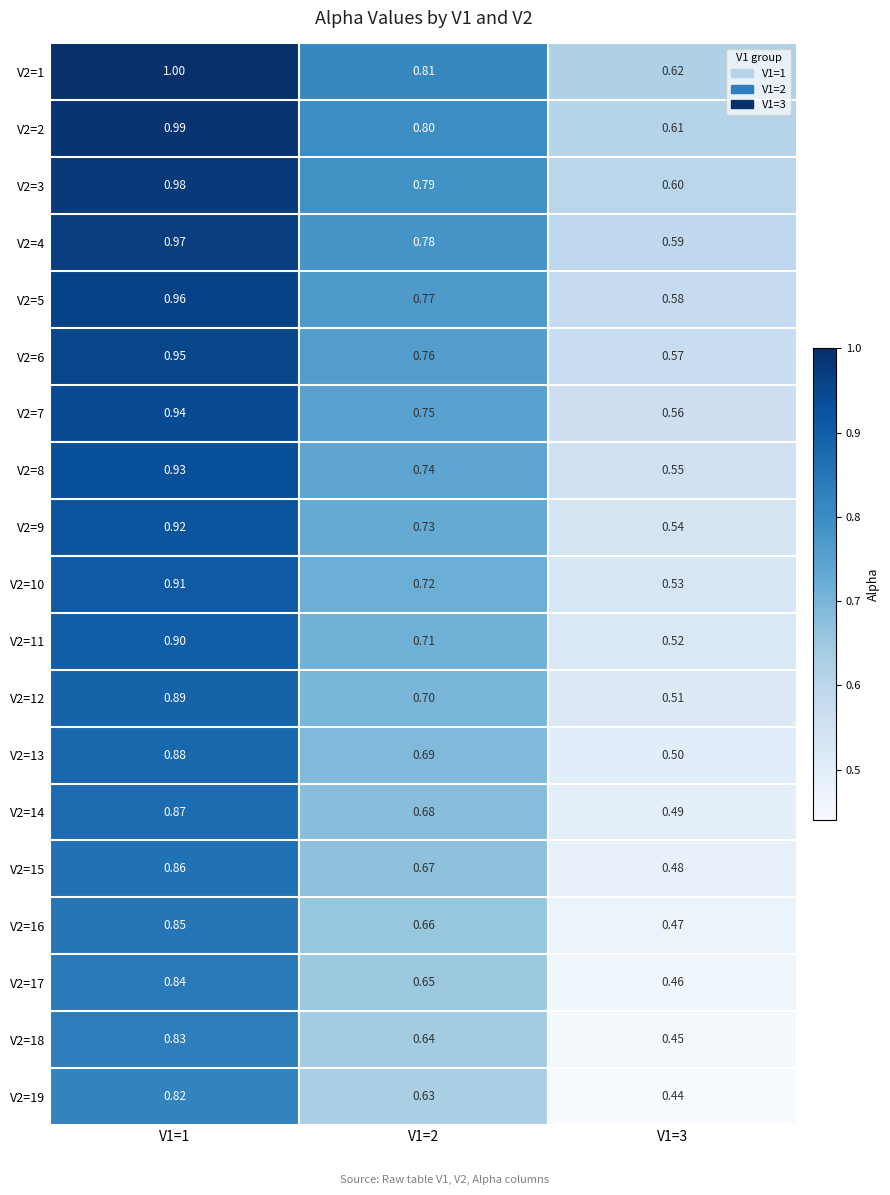

Is the value of V2=7 at V1=2 greater than the value of V2=13 at V1=3?

Yes